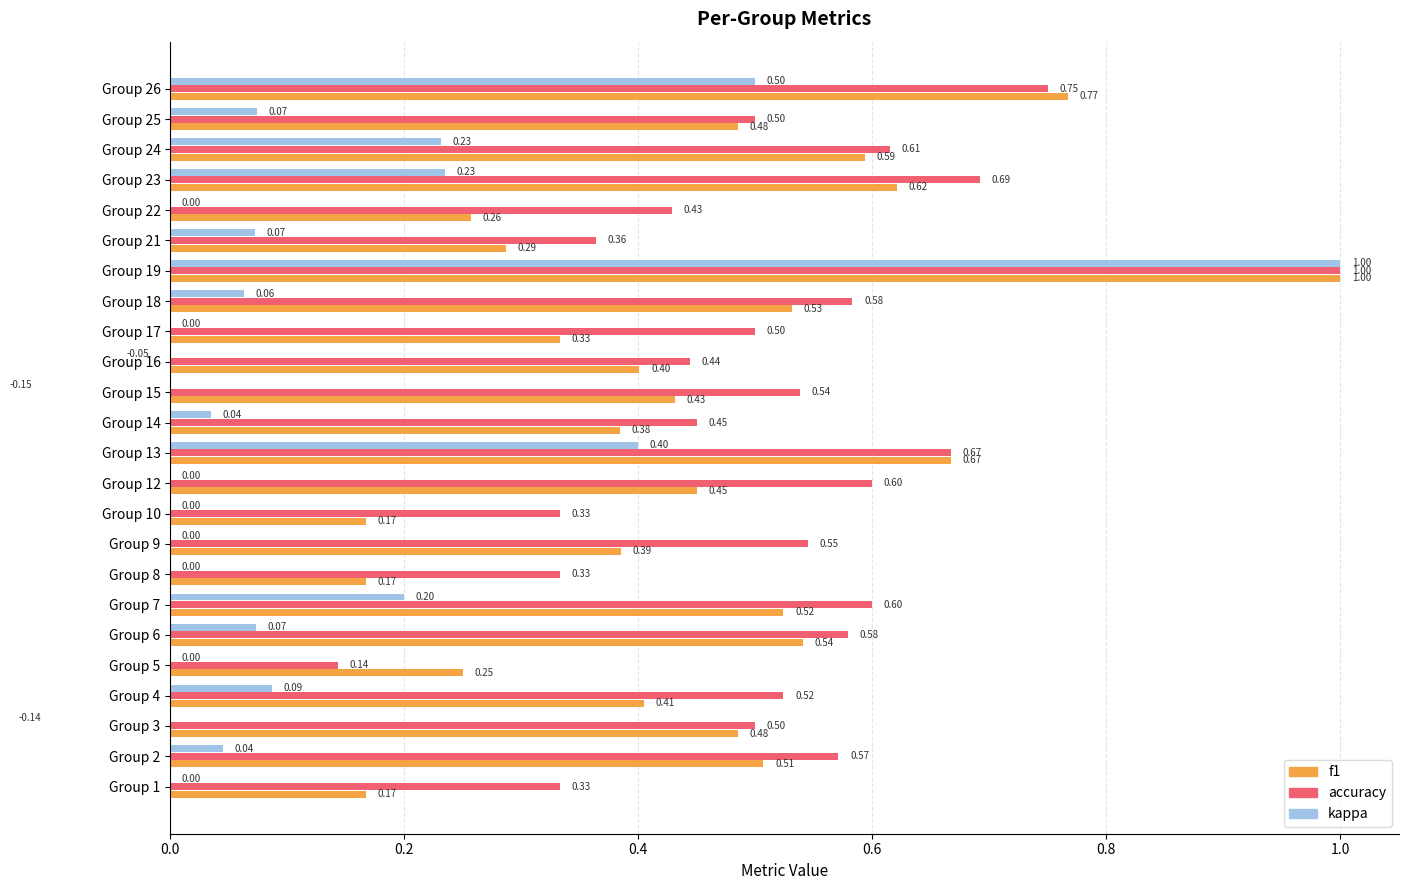

How many distinct data groups are displayed?

3